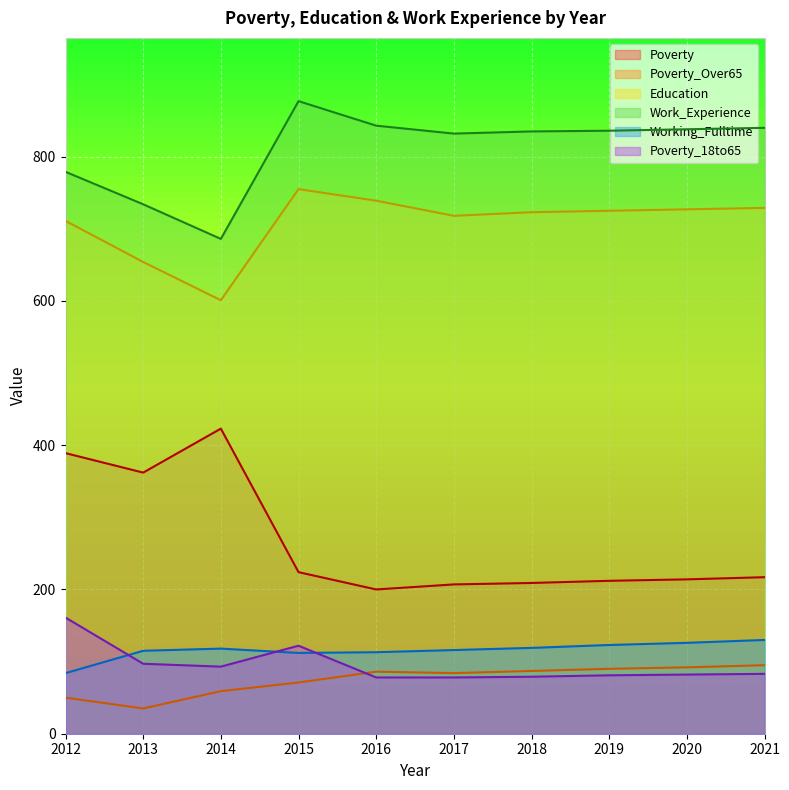

What is the difference between the maximum and minimum values in the Working_Fulltime series?

46